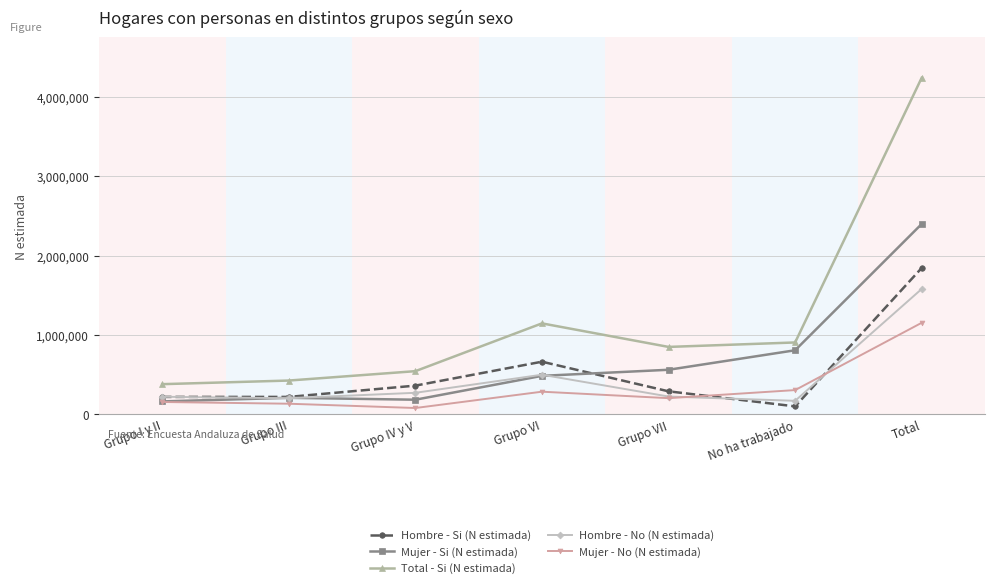

At which category is the sum across all series the highest?

Total